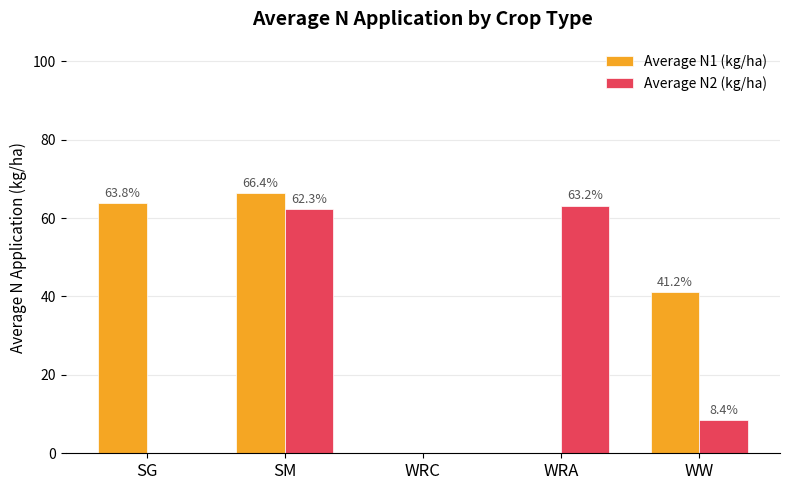

At which label does Average N2 (kg/ha) reach its peak?

WRA